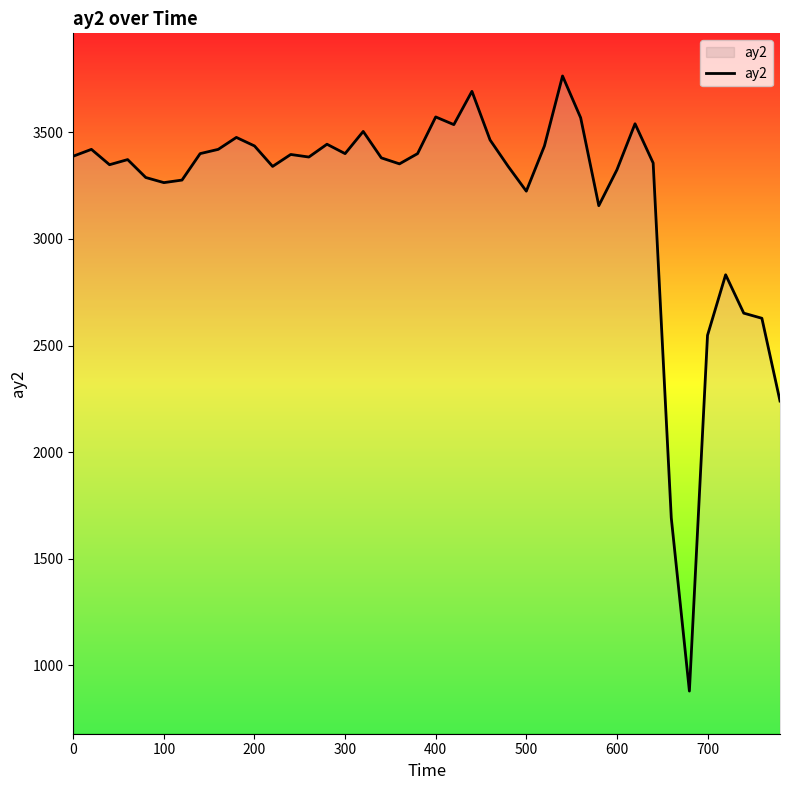

What is the maximum value shown in the chart?

3764